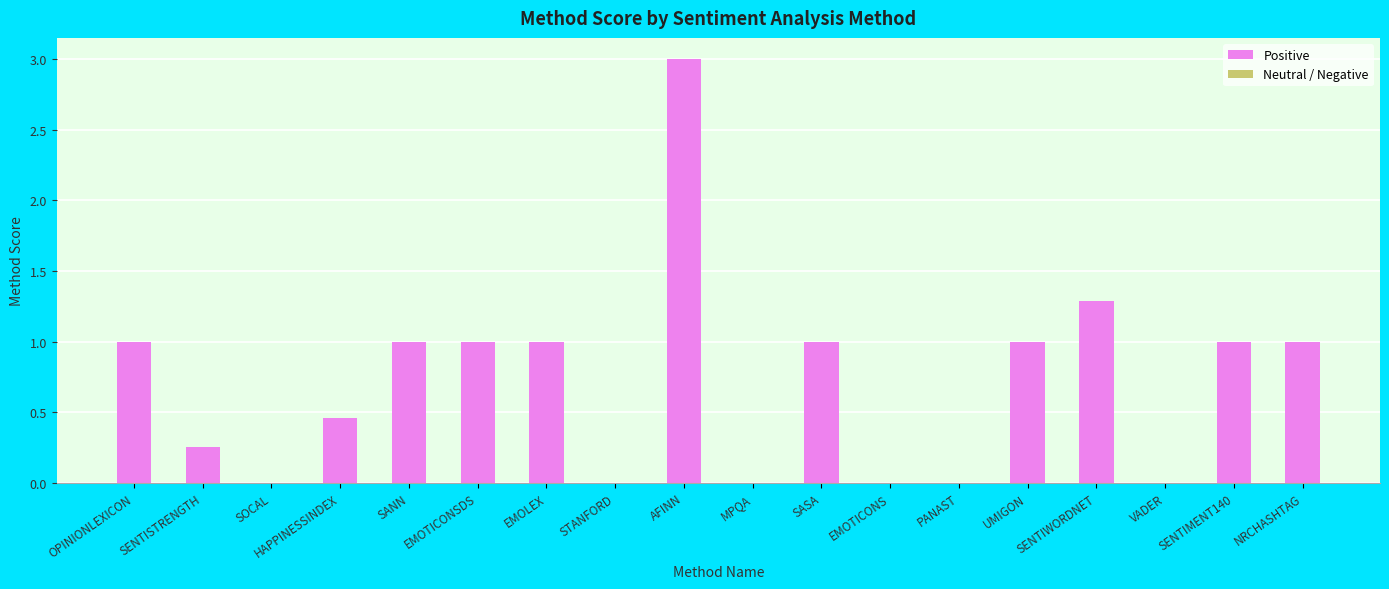

What is the ratio of the value at SENTIMENT140 to the value at SENTIWORDNET?

0.8